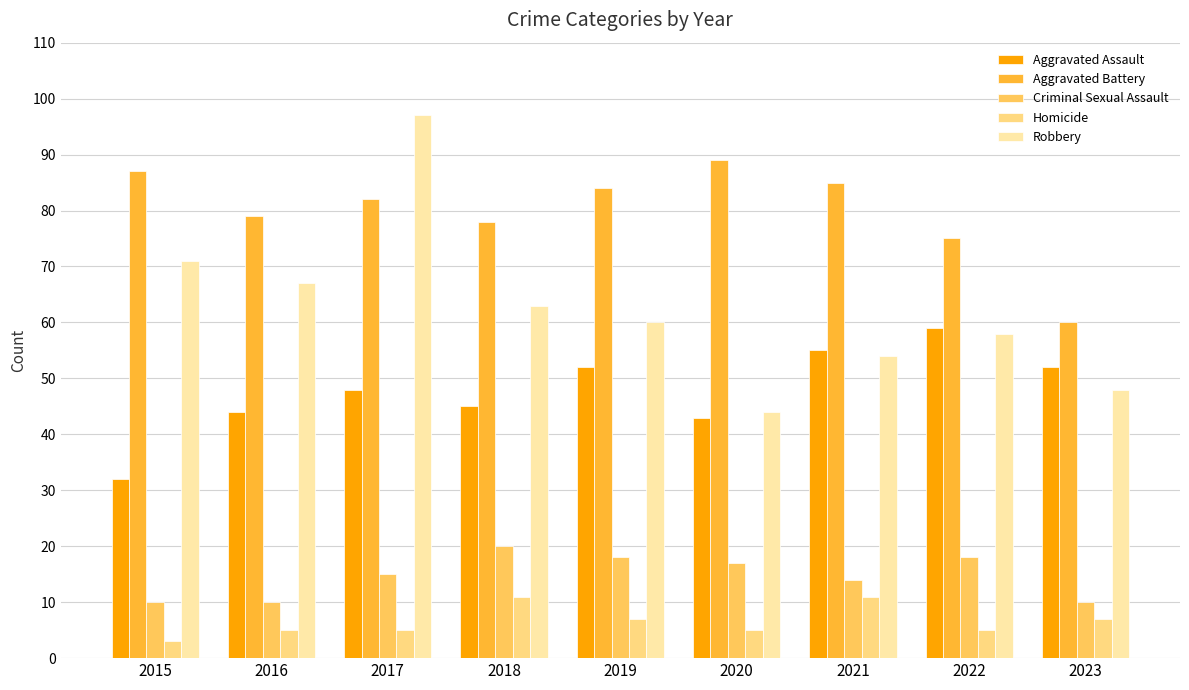

How many series are shown in this chart?

5